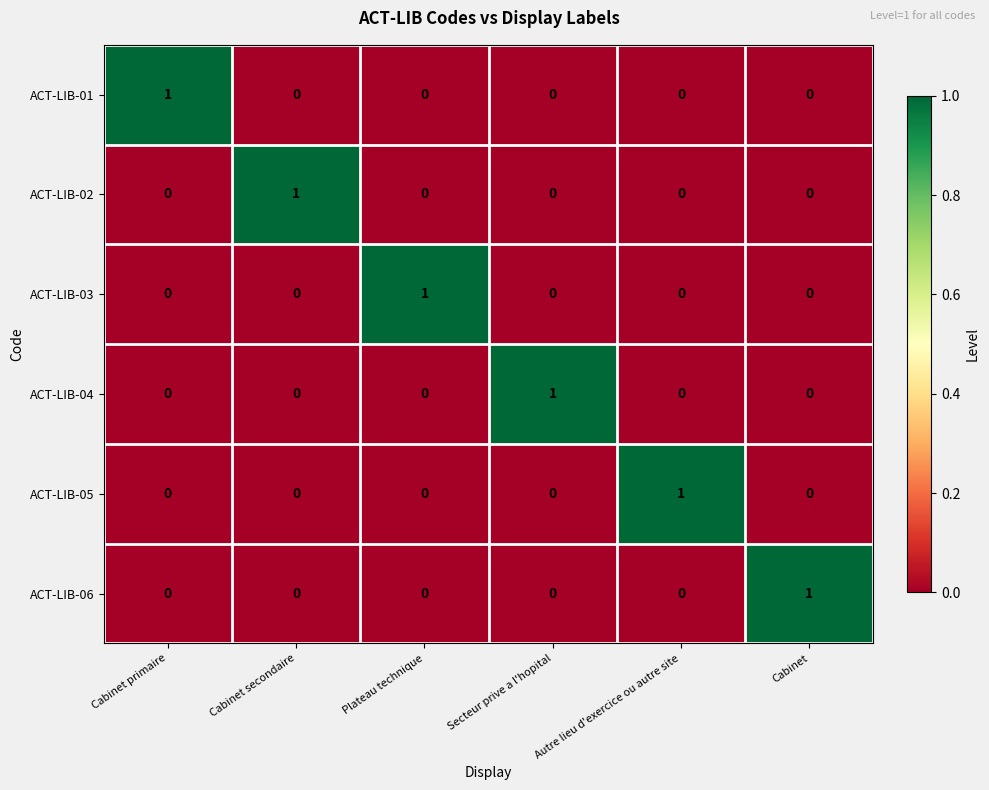

At which label does ACT-LIB-03 reach its peak?

Plateau technique